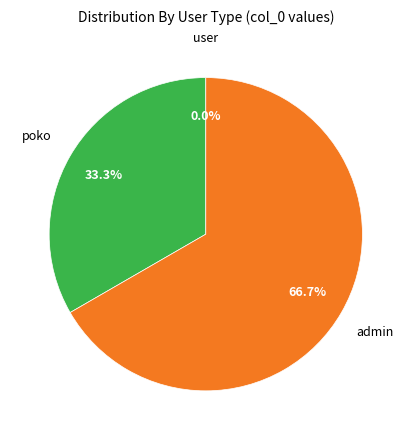

Is there a majority slice in this chart?

Yes